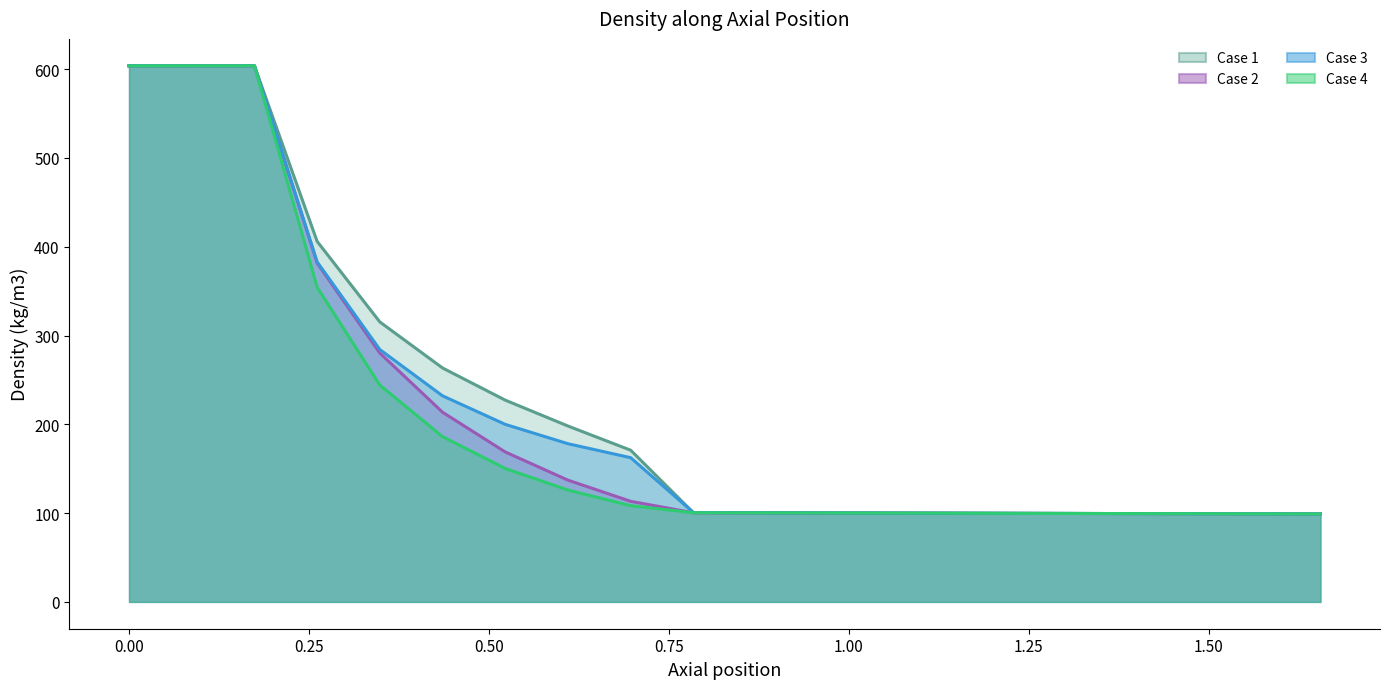

True or false: Case 2 and Case 4 intersect in this chart.

False